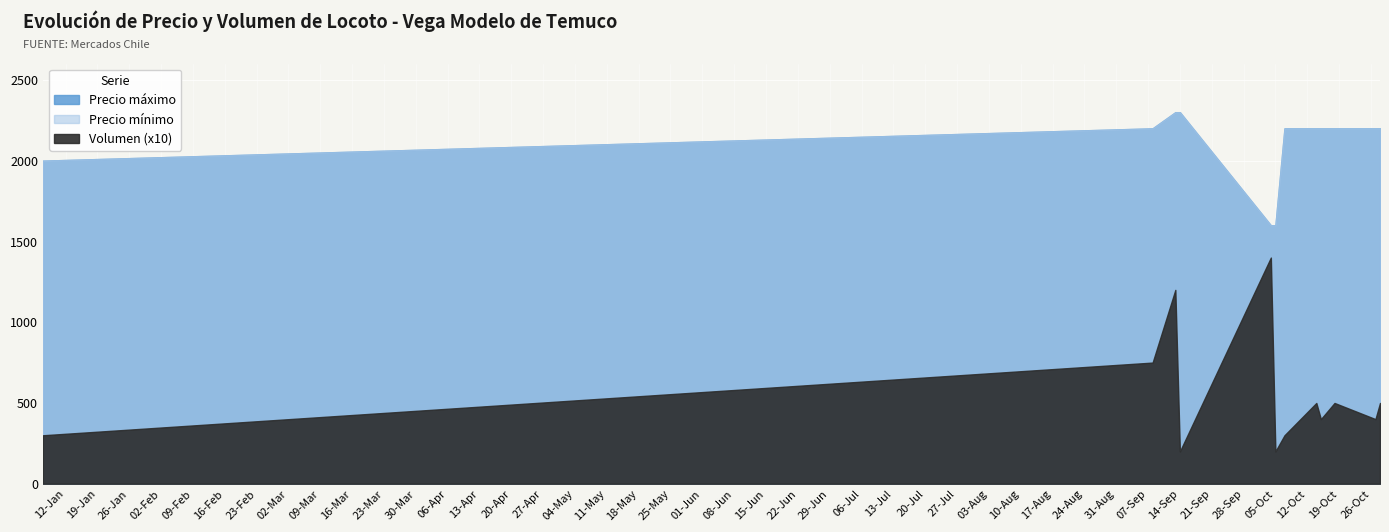

Is the value of Precio máximo at 2021-10-04 greater than the value of Precio mínimo at 2021-09-08?

No